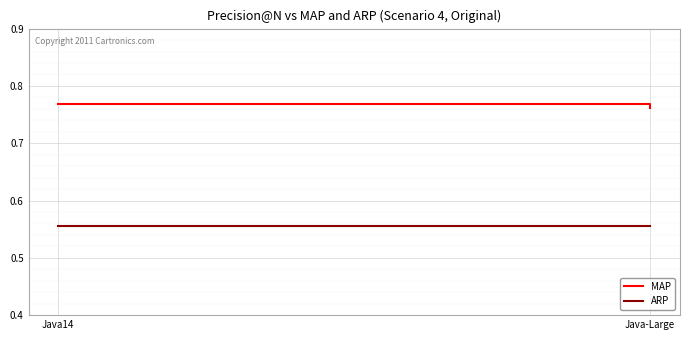

Is the value of MAP at Java-Large greater than the value of ARP at Java-Large?

Yes